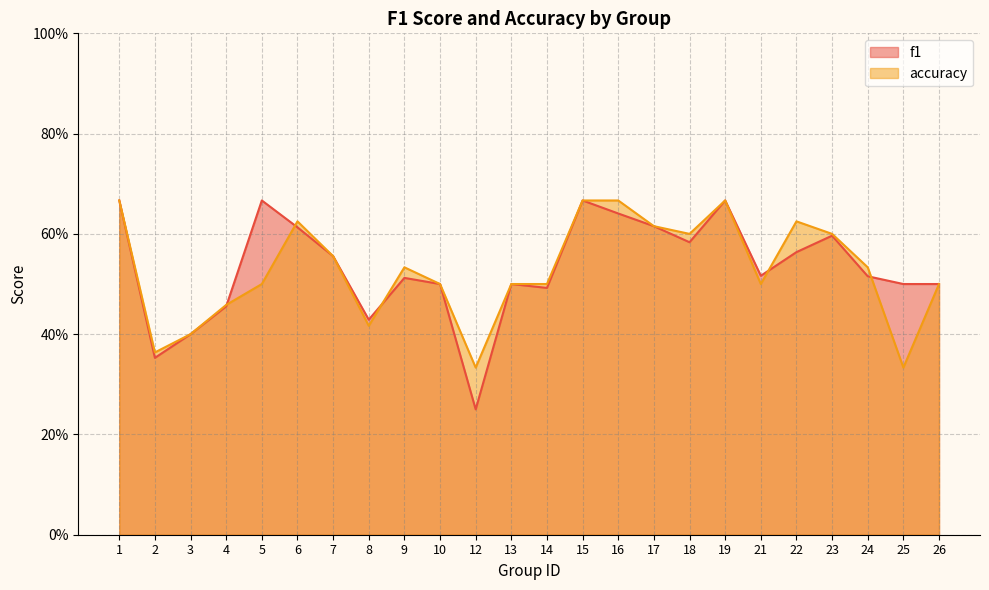

Which series ends up on top after the final intersection of f1 and accuracy?

f1